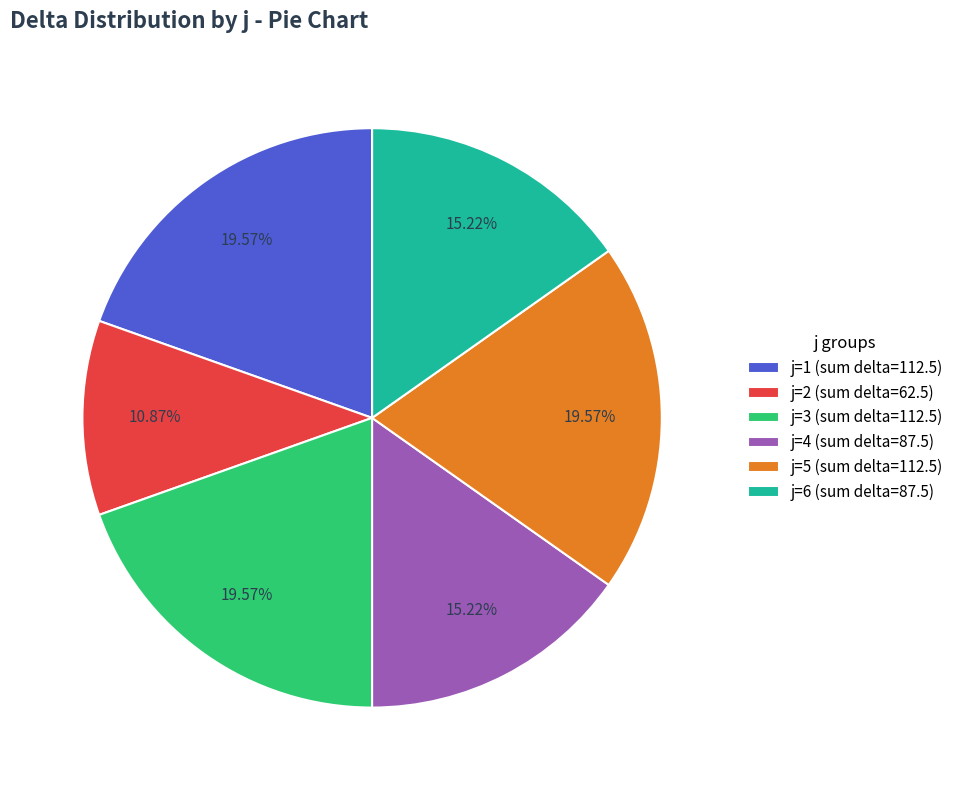

Do j=2 (sum delta=62.5) and j=1 (sum delta=112.5) together represent more than half of the pie?

No